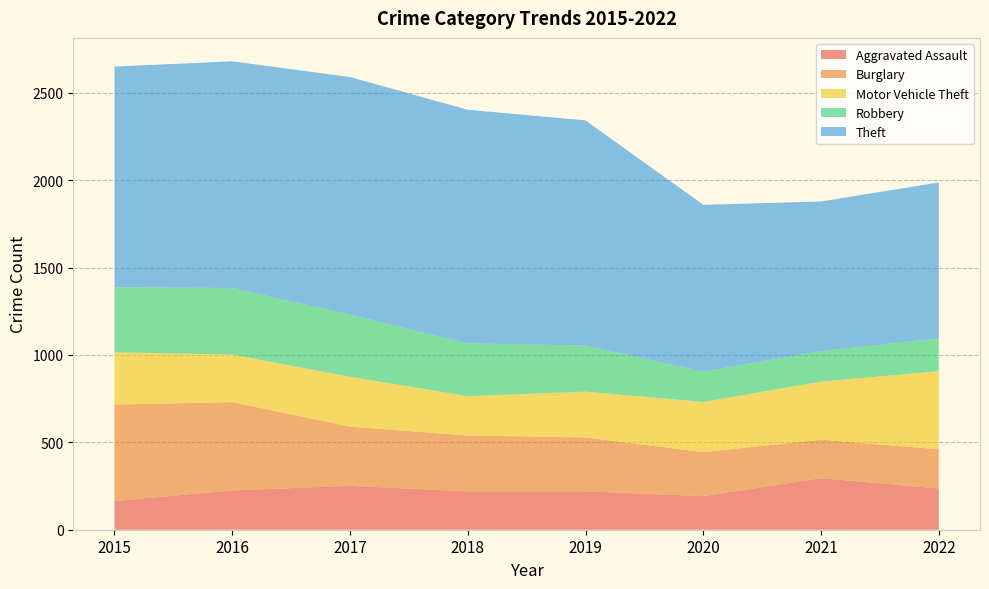

Reading right to left, extract all data points from this chart.

Aggravated Assault: 236	295	192	220	220	251	225	164
Burglary: 224	220	252	308	319	339	505	552
Motor Vehicle Theft: 447	332	287	262	225	285	272	299
Robbery: 188	175	174	264	302	356	381	372
Theft: 892	856	954	1288	1337	1359	1297	1263